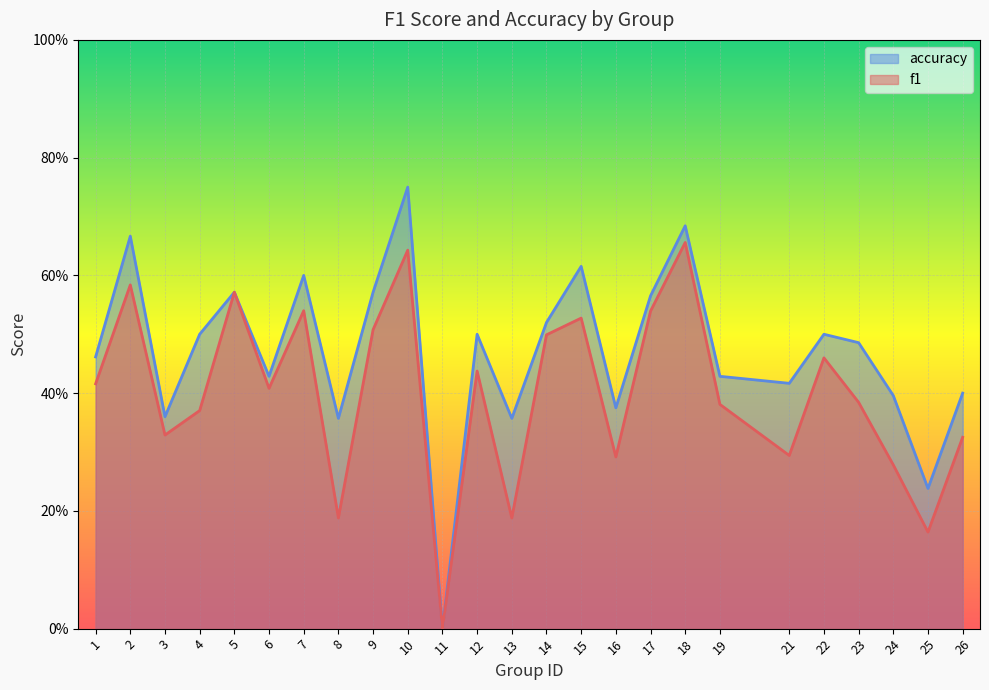

At which label is f1 closest to 0?

11